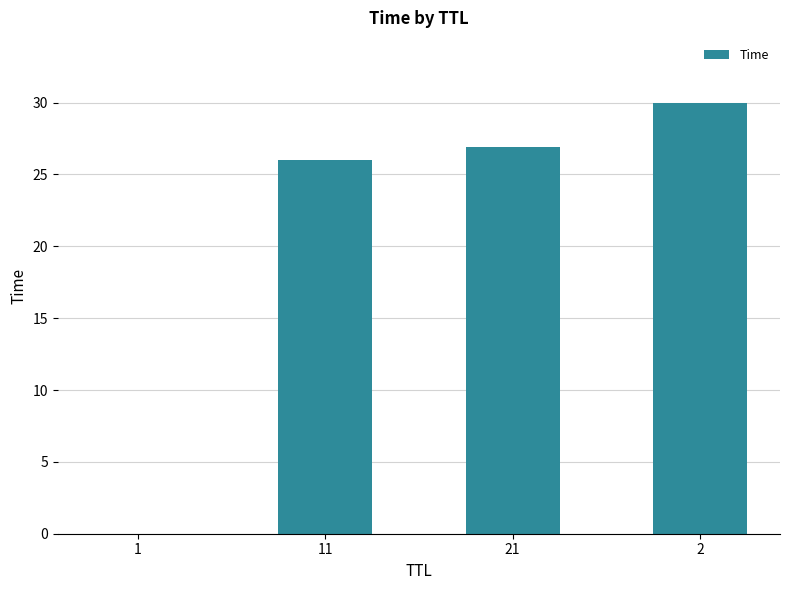

What is the sum of all values?

83.0